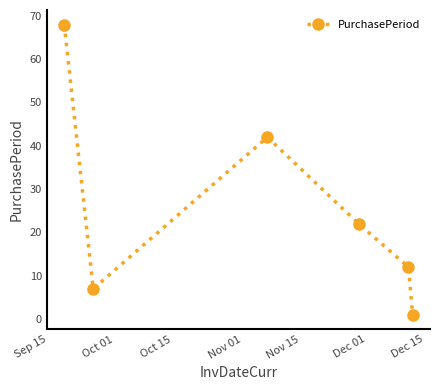

How many points are lower than both their immediate neighbors (excluding endpoints)?

1